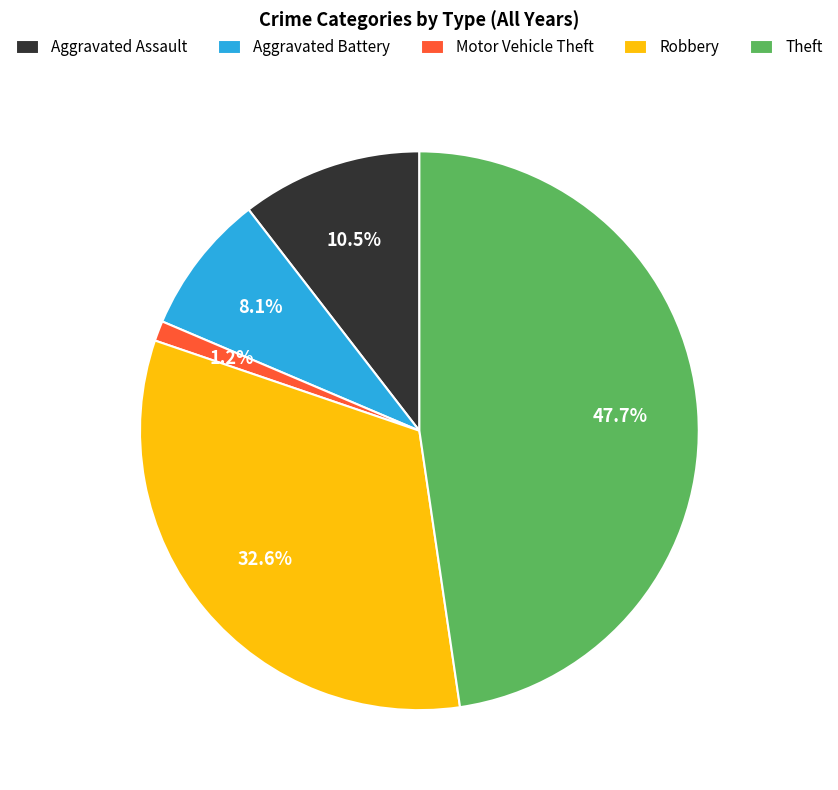

Rank the categories by value from highest to lowest.

Theft, Robbery, Aggravated Assault, Aggravated Battery, Motor Vehicle Theft